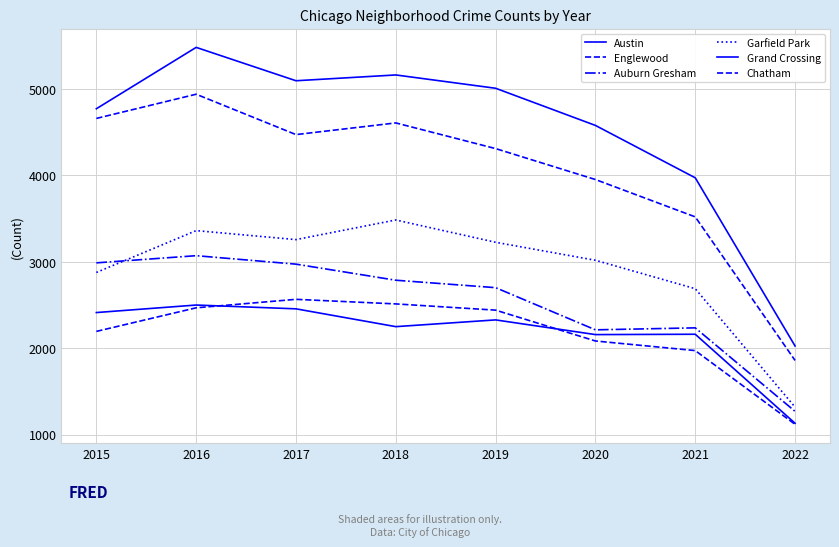

What is the average value of the Austin series?

4512